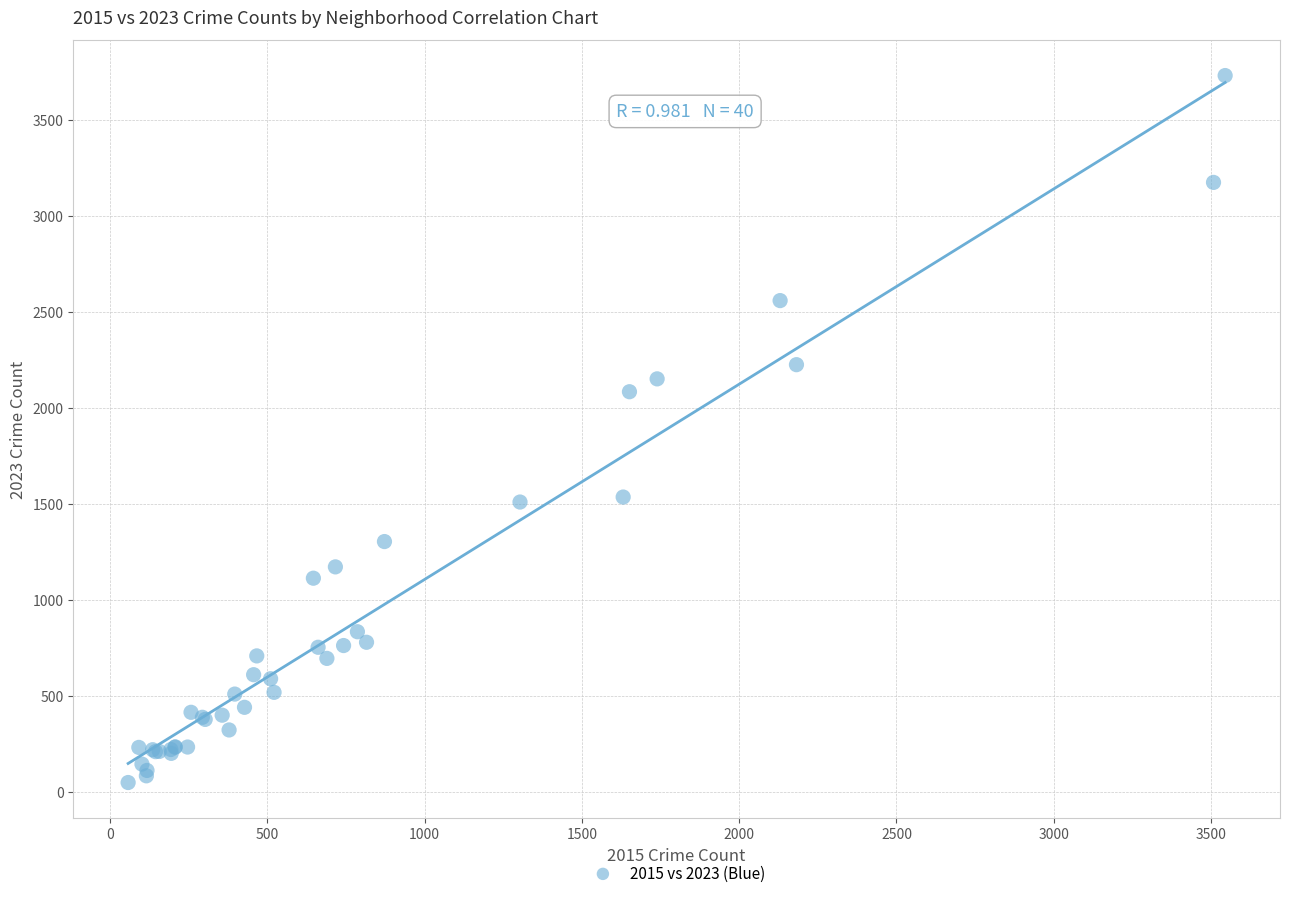

What Y value in the scatter plot is closest to 1890?

2085